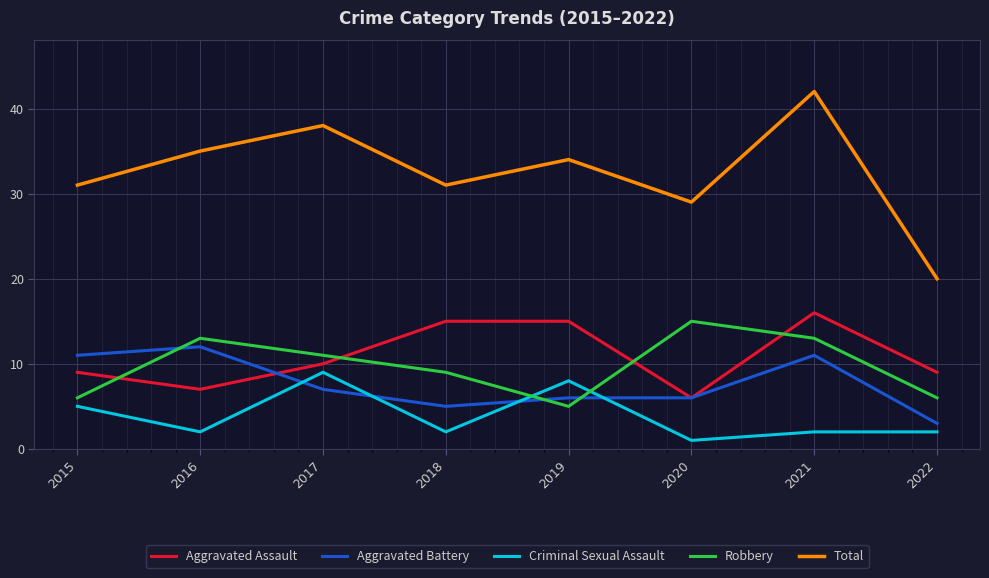

The Aggravated Assault series shows 14 at 2022. True or false?

False